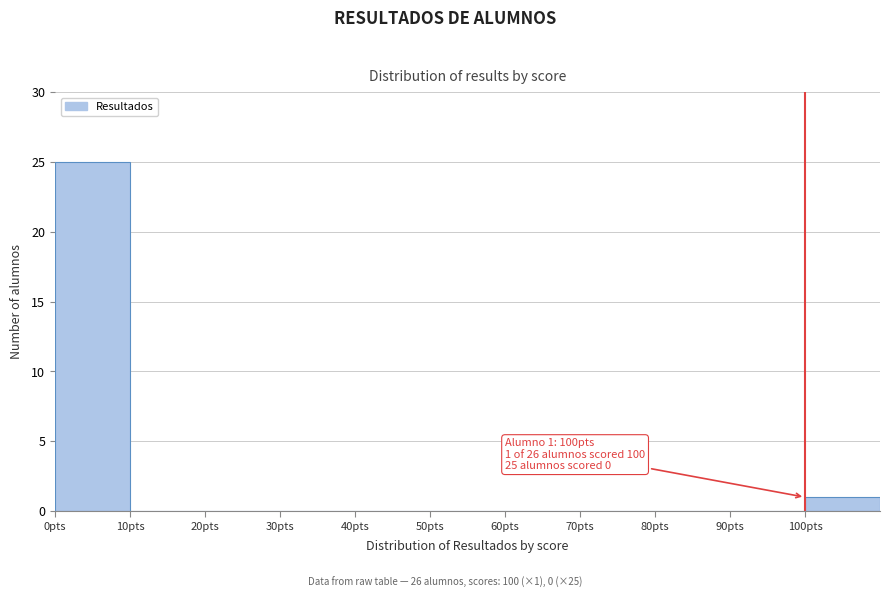

Which range on the x-axis has the tallest bar?

0 to 10